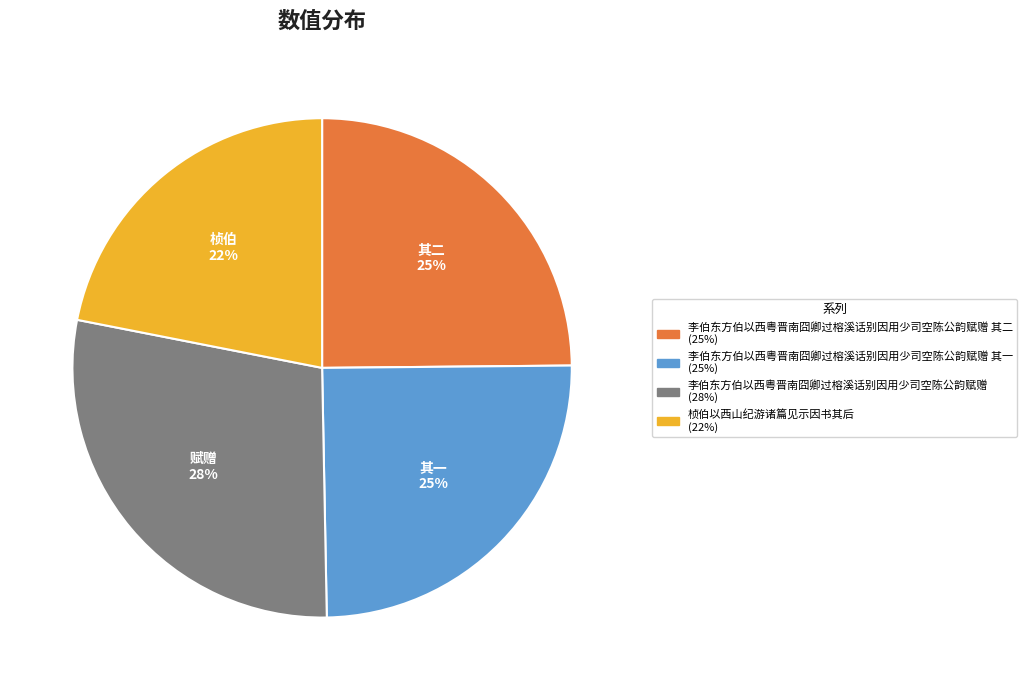

Is there any slice that represents more than half of the pie?

No